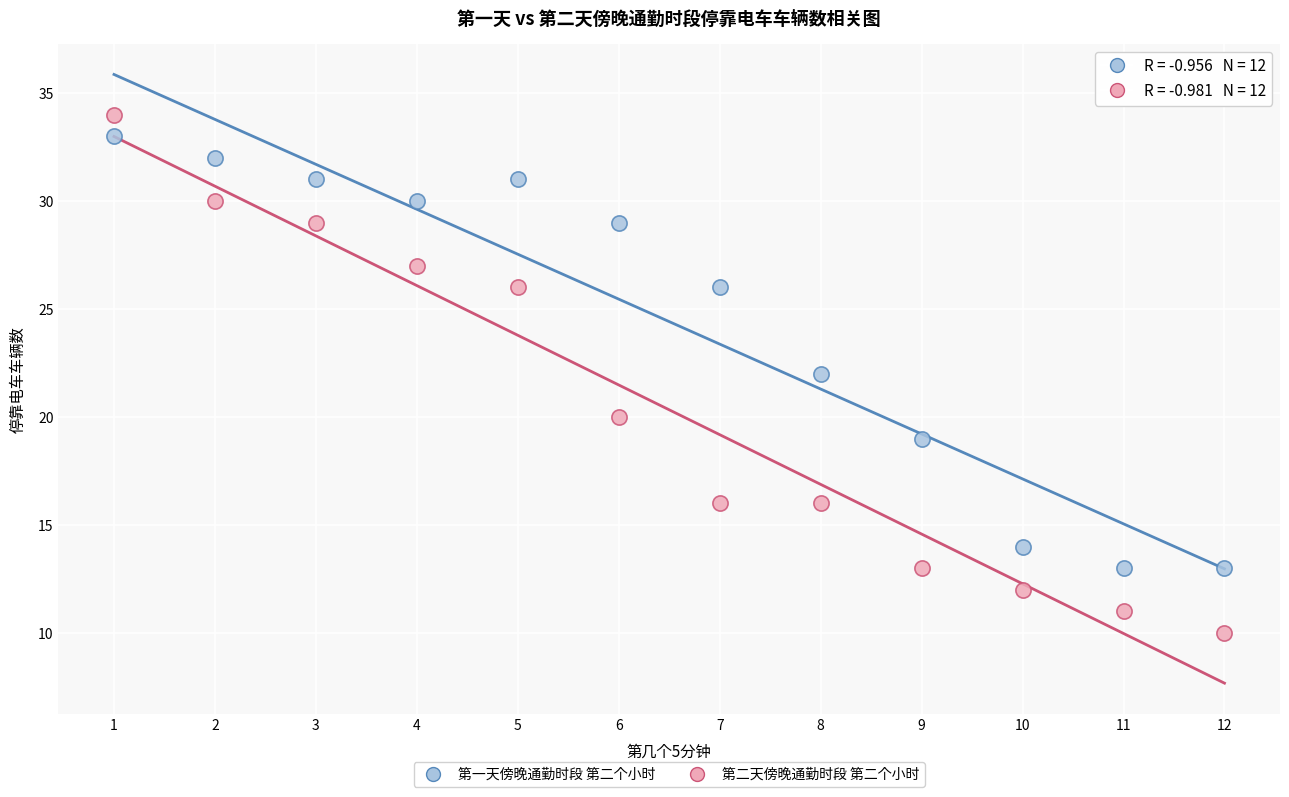

In the 第一天傍晚通勤时段 第二个小时 series, what Y value is closest to 23?

22